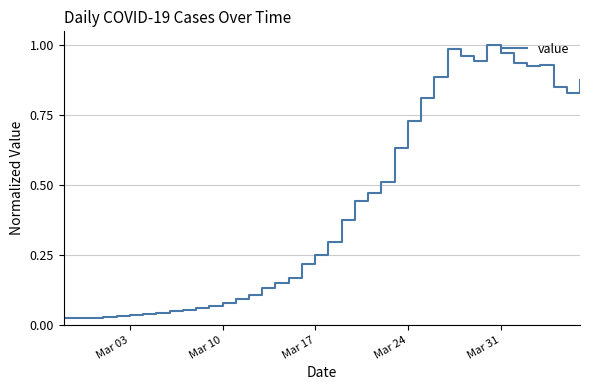

The chart shows a value of 0.1 at Mar 17. True or false?

False